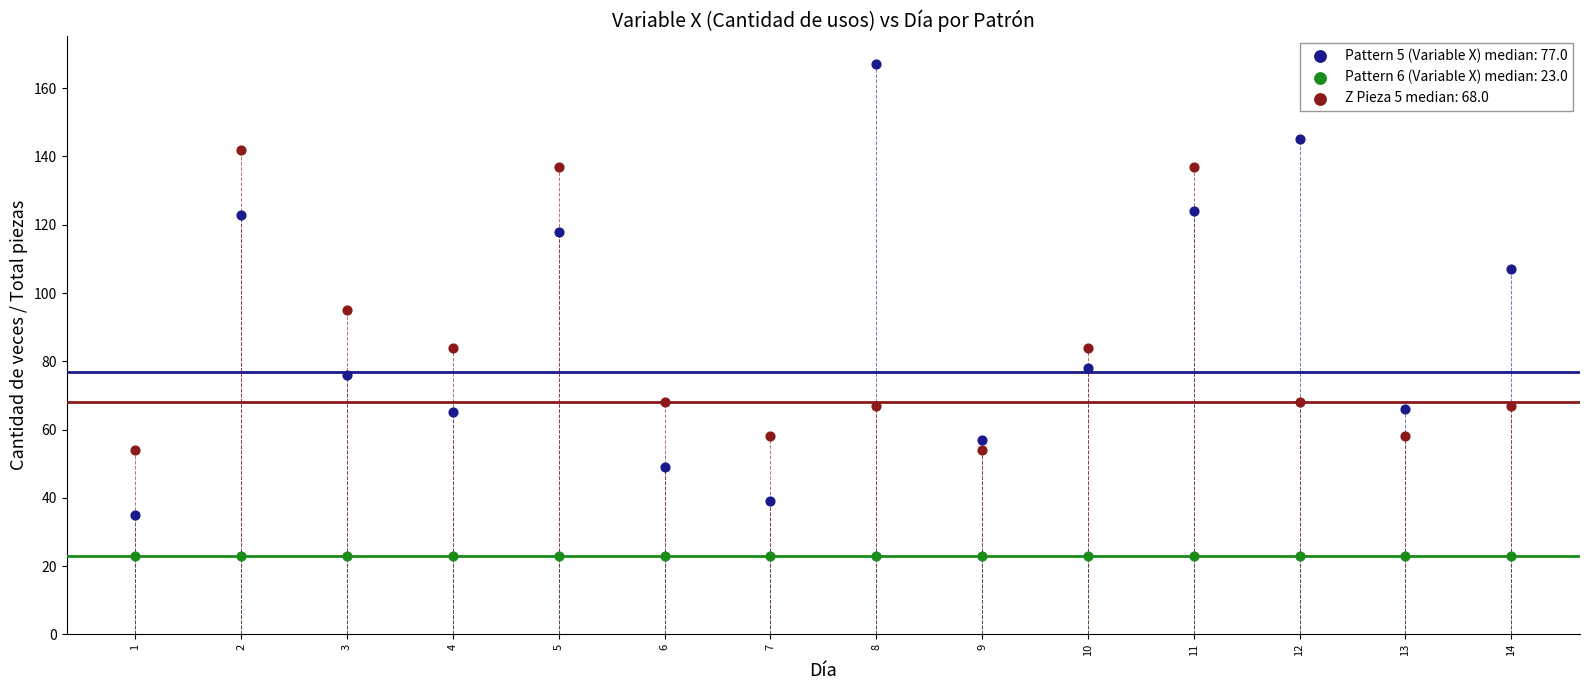

Which series contains the lowest Y value?

Pattern 6 (Variable X) median: 23.0